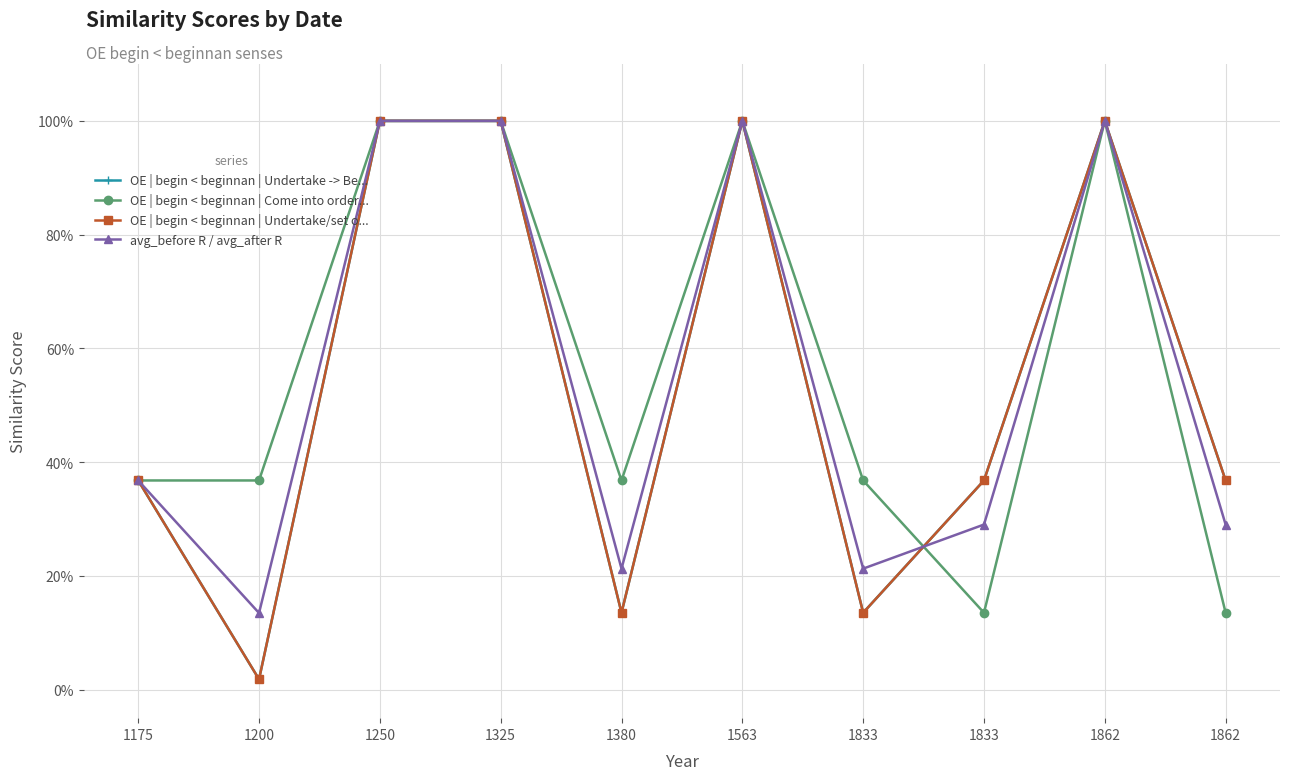

Does the chart have visible grid lines?

Yes